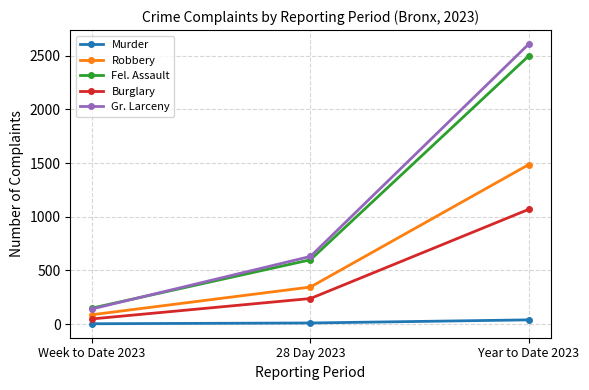

What is the spread (max minus min) of values at Week to Date 2023?

146